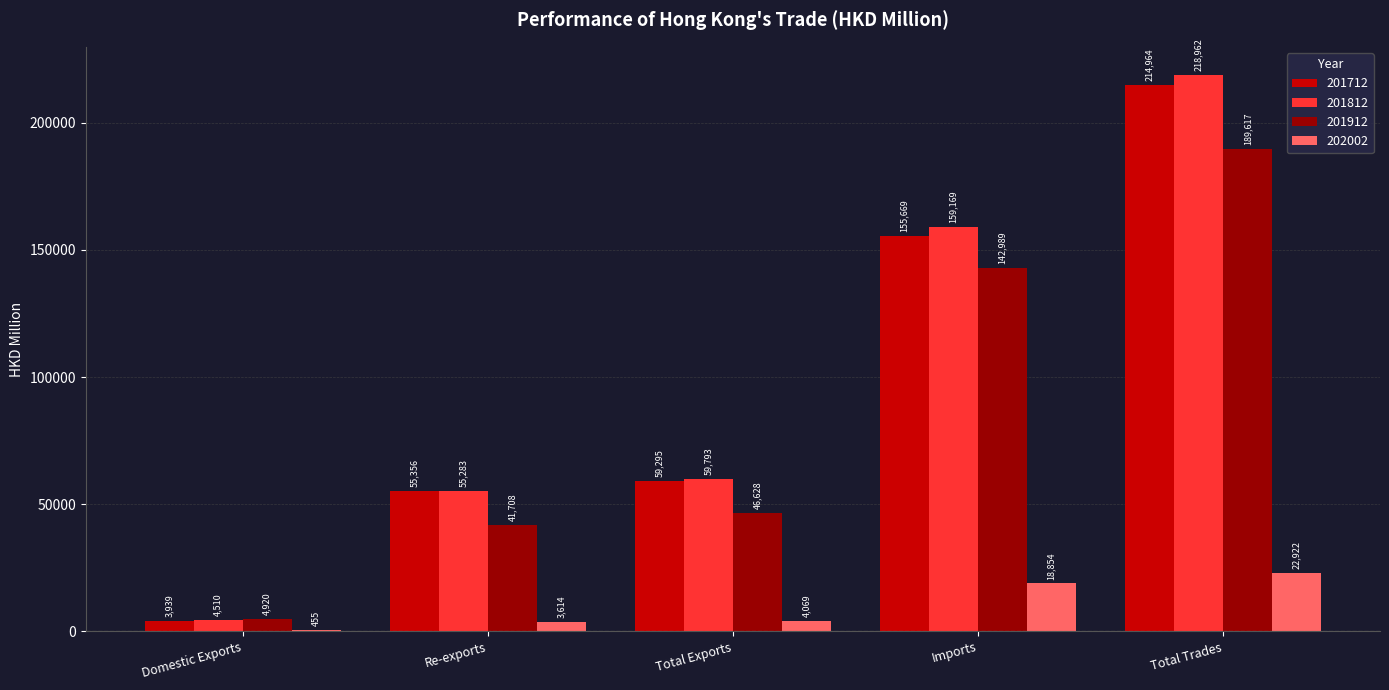

The 202002 series shows 41051.5 at Total Trades. True or false?

False